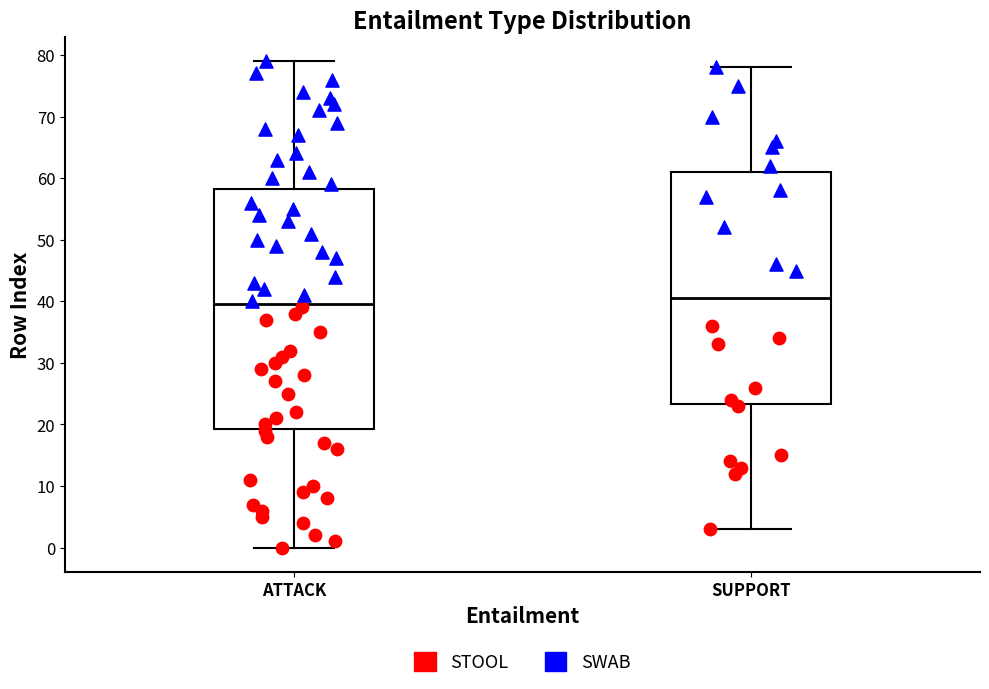

Which box's median line is the highest?

SUPPORT